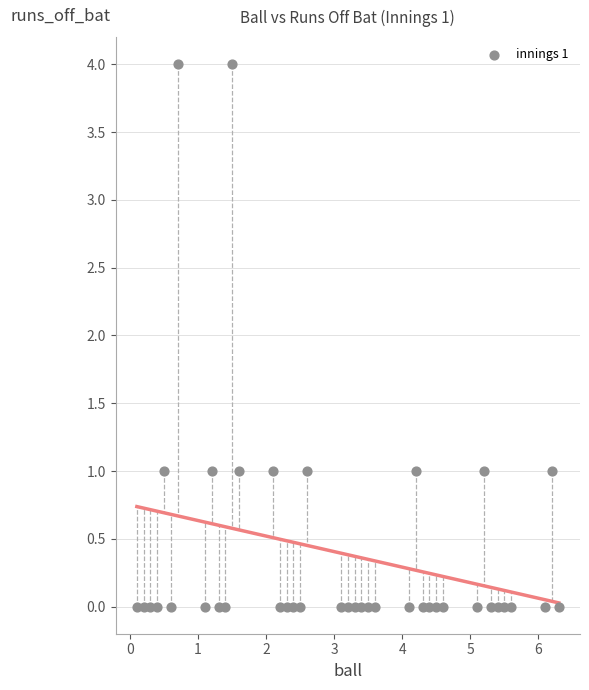

What is the range of Y values (max minus min)?

4